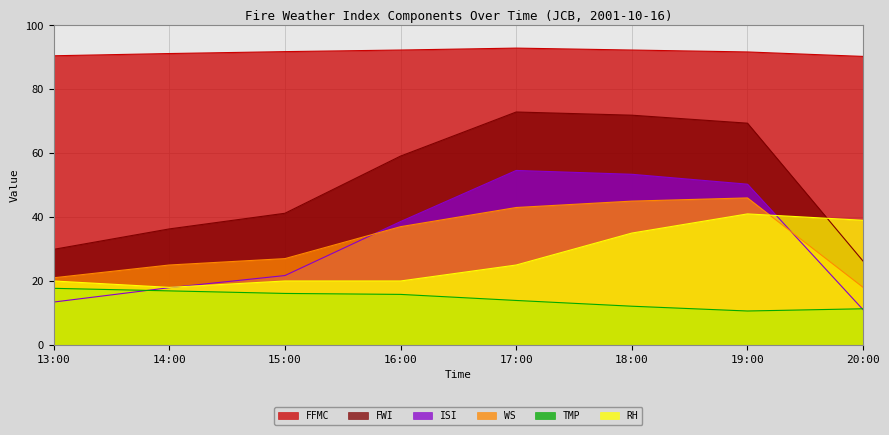

The value of ISI at 14:00 is 17.9. True or false?

True